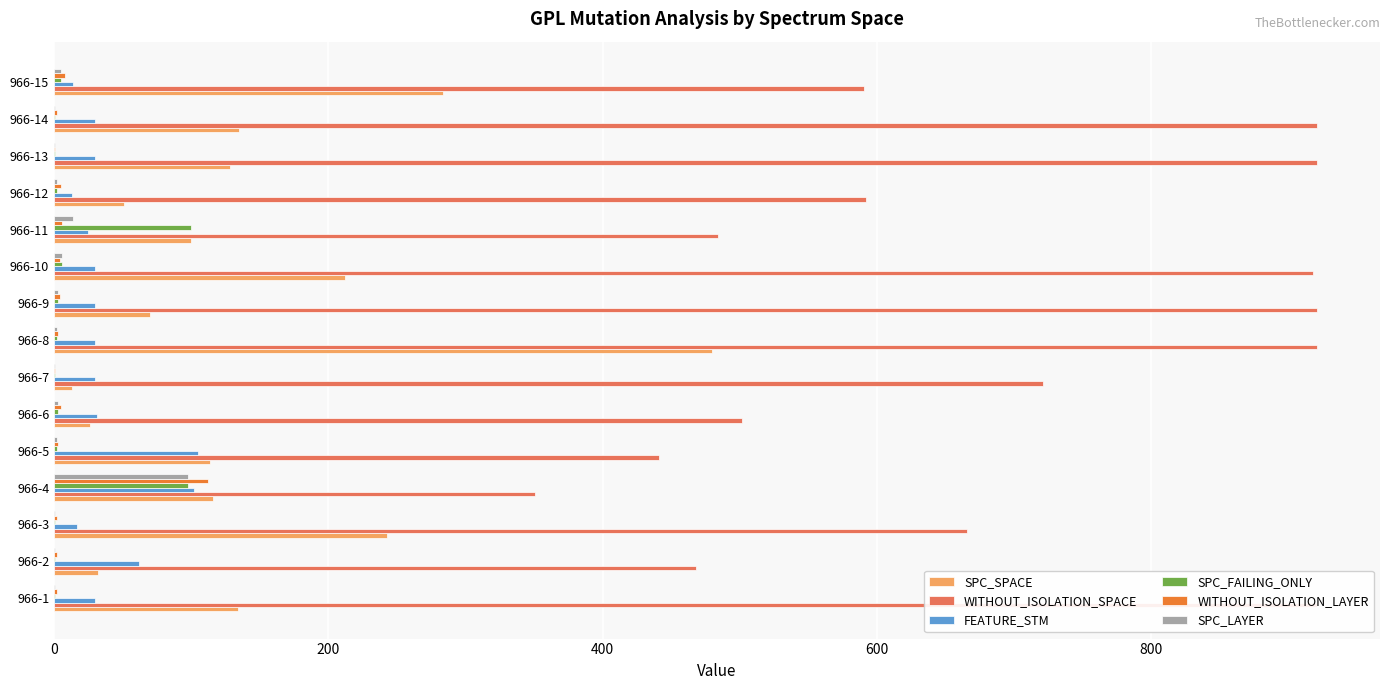

At 966-9, list the series in order from largest to smallest.

WITHOUT_ISOLATION_SPACE, SPC_SPACE, FEATURE_STM, WITHOUT_ISOLATION_LAYER, SPC_FAILING_ONLY, SPC_LAYER